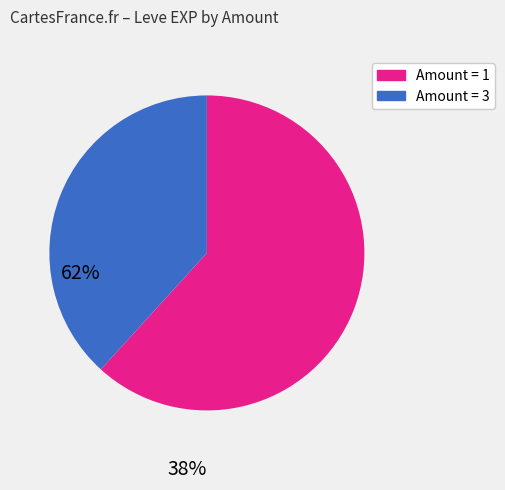

Does any single category account for the majority?

Yes